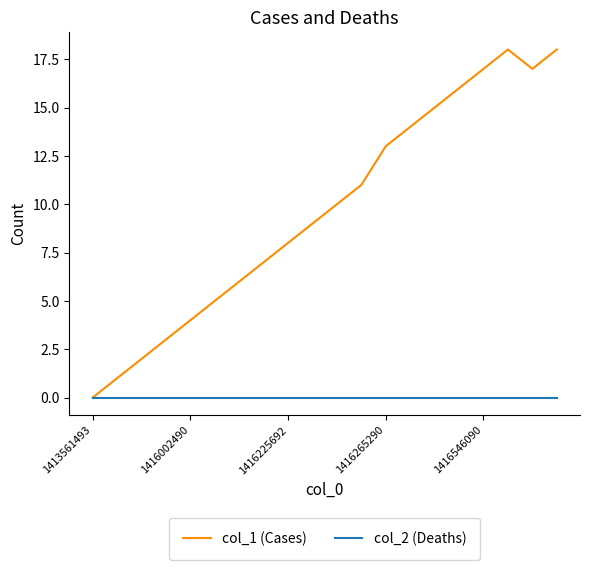

Which series has the largest total across all categories?

col_1 (Cases)